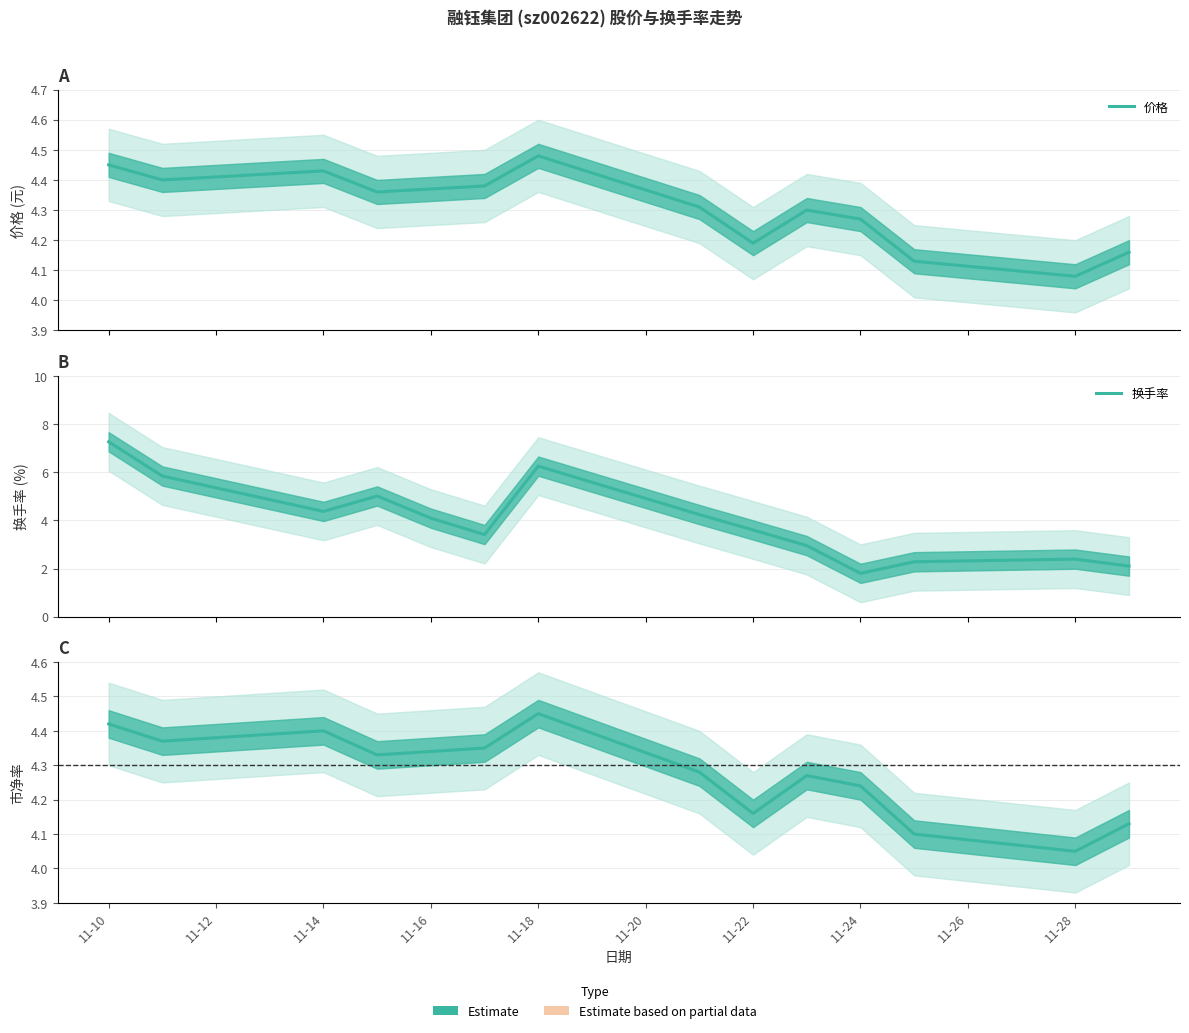

What is the difference between the second highest and minimum values in the 换手率 series?

4.5